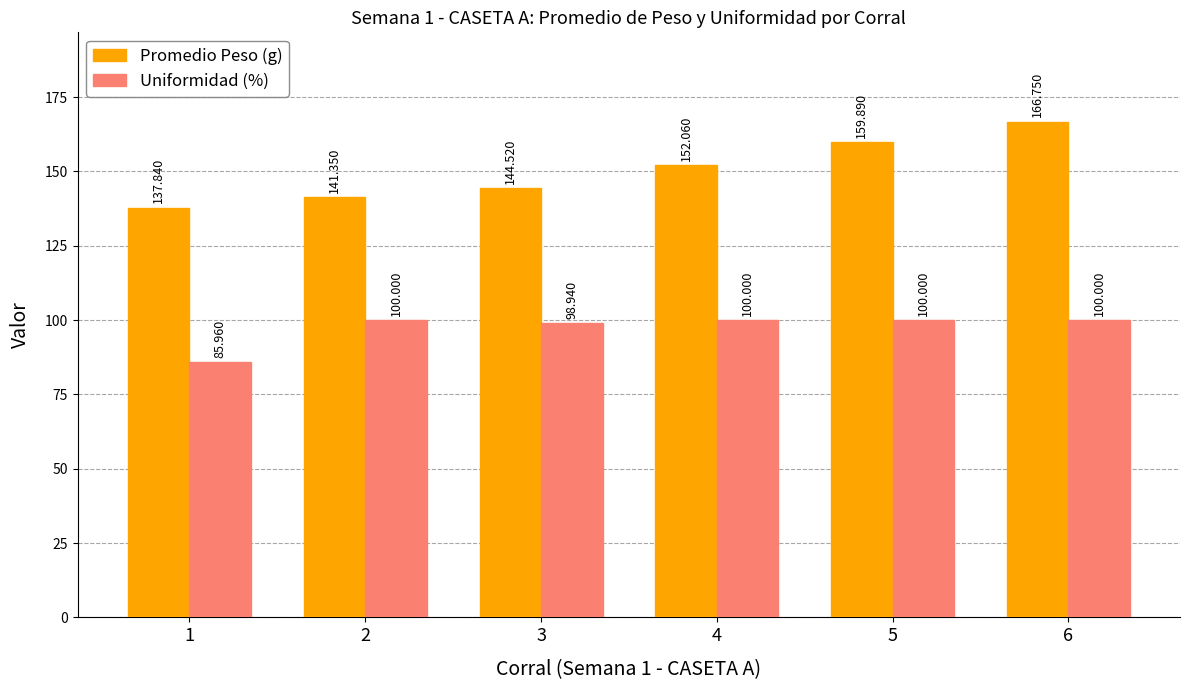

Between 2 and 5, which series saw the biggest shift?

Promedio Peso (g)